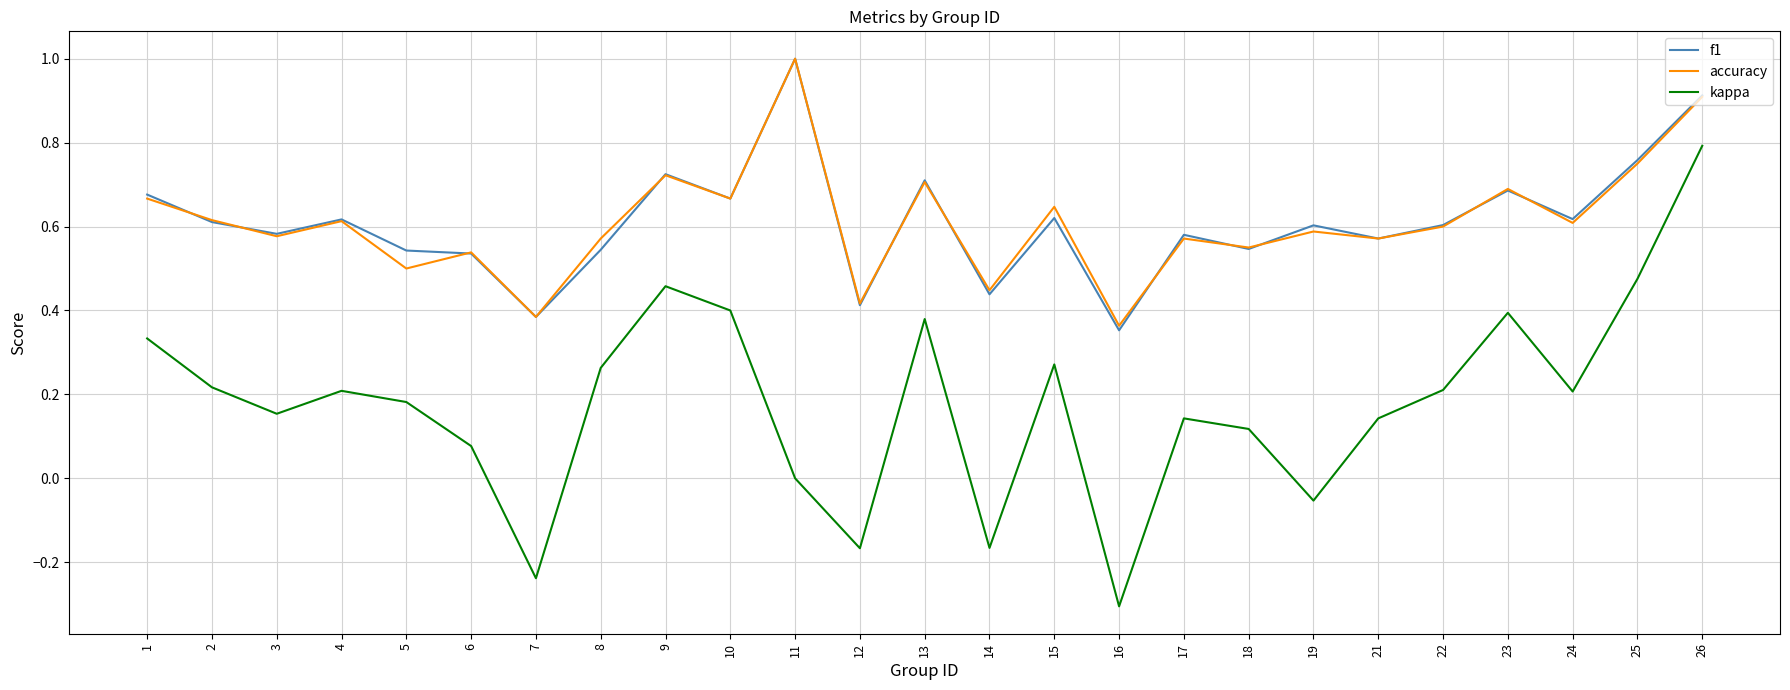

Which series has the largest range (max minus min)?

kappa